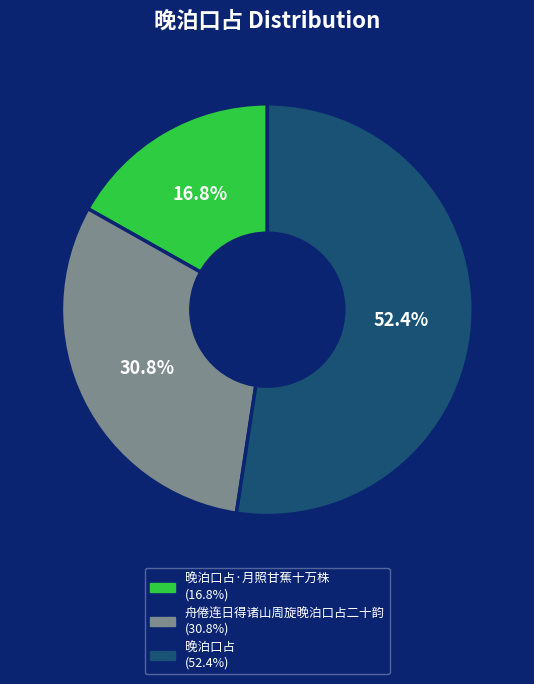

How many slices are in this pie chart?

3